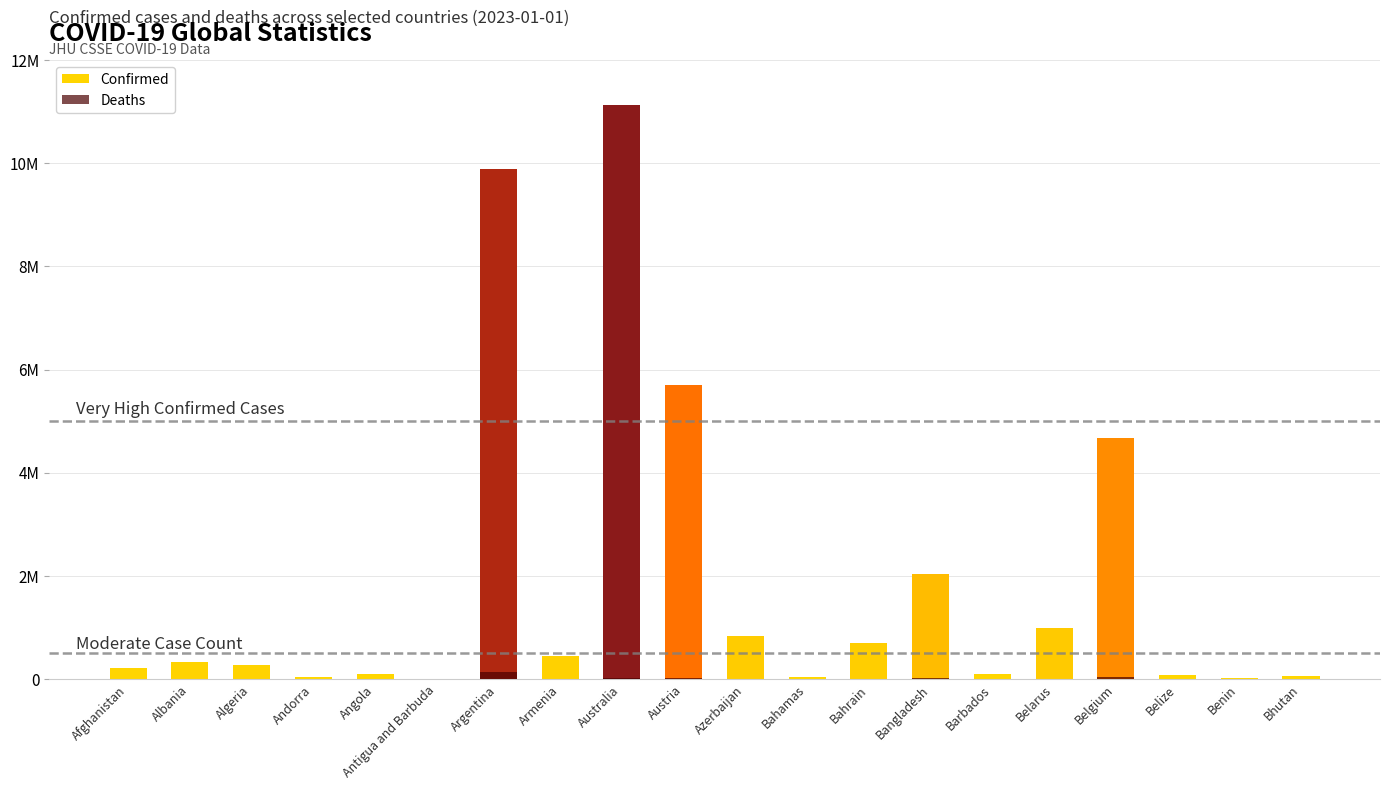

At which label is Confirmed closest to 5569694?

Austria